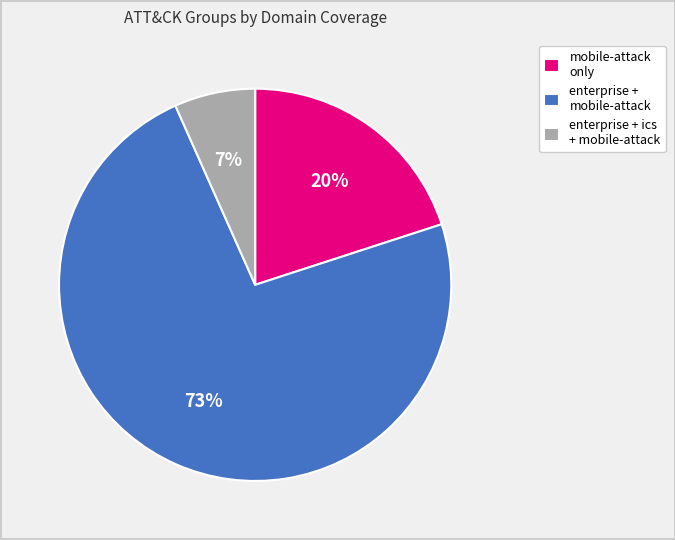

To the nearest percent, what percentage of the pie is mobile-attack only?

20%